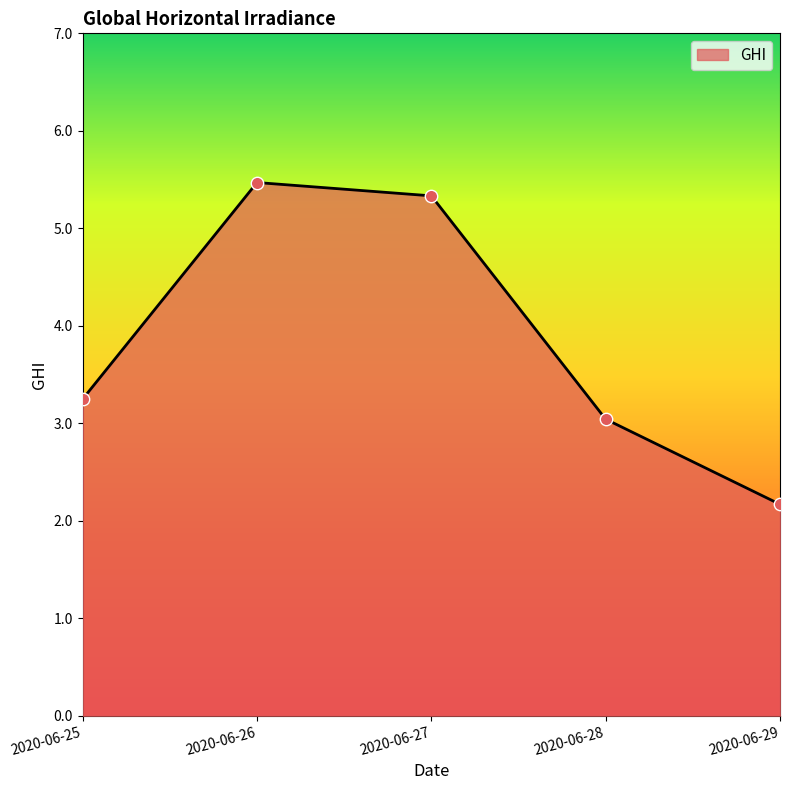

What is the change in value from 2020-06-28 to 2020-06-29?

-0.9